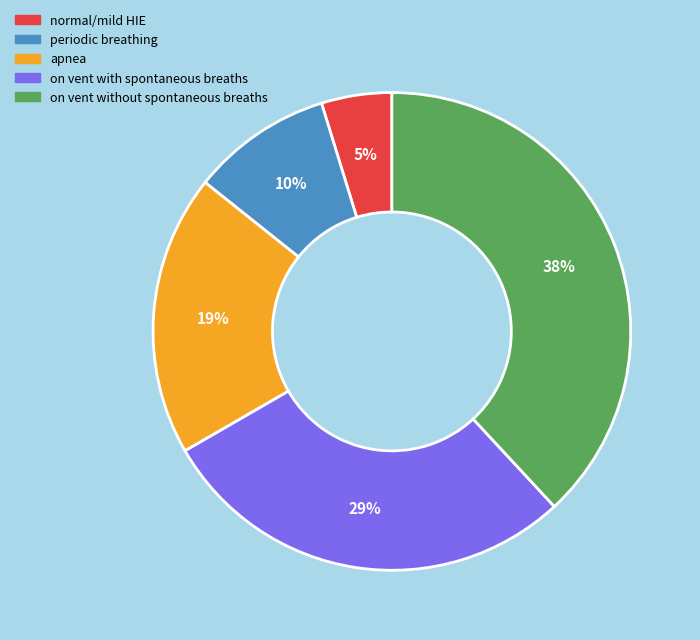

Is the sum of on vent with spontaneous breaths and normal/mild HIE greater than half?

No